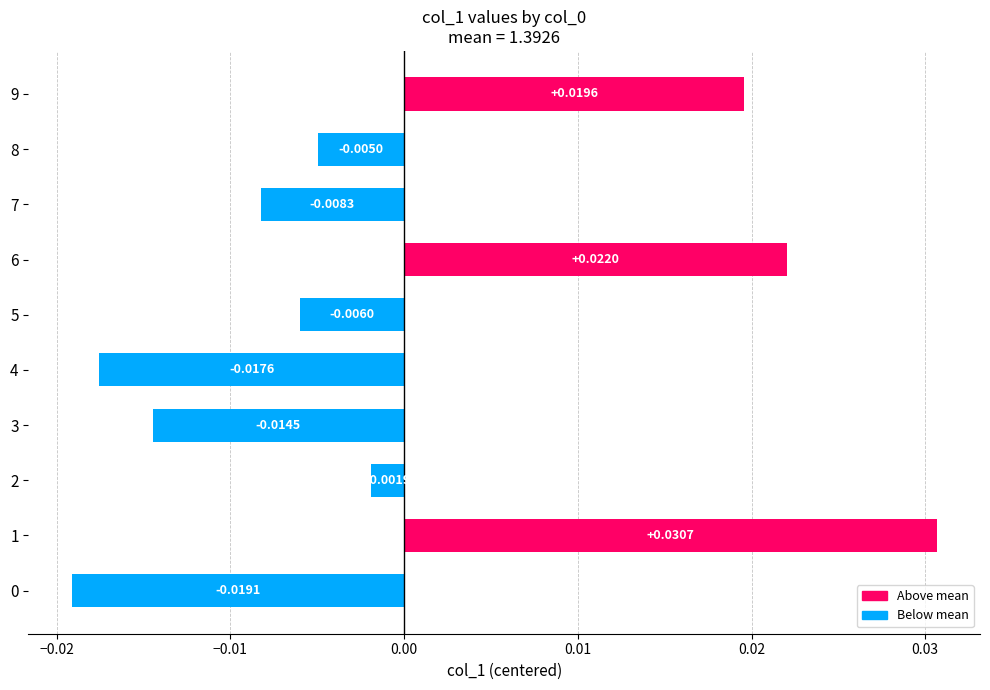

Between 9 and 3, which is larger?

9